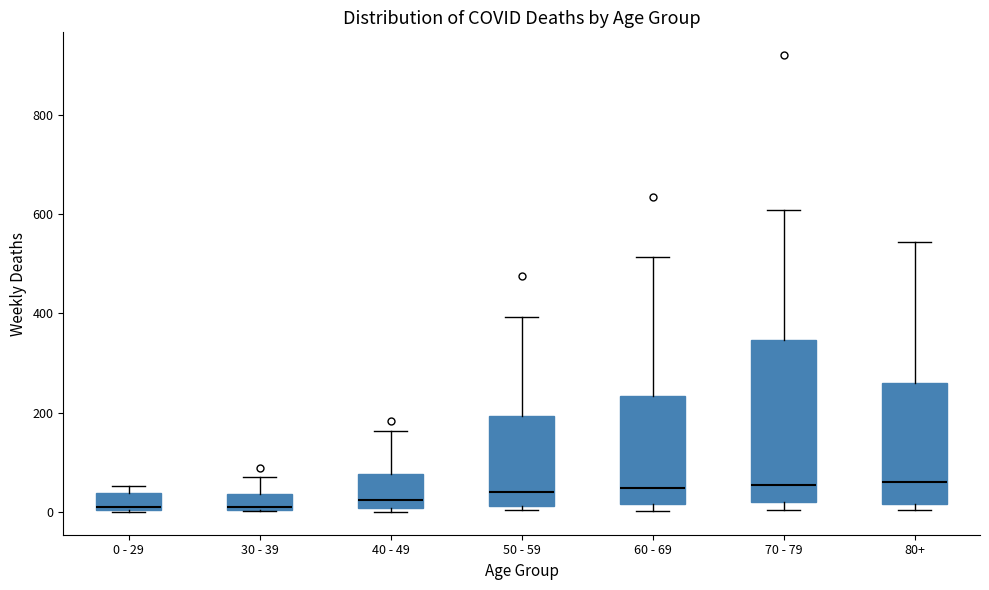

Reading left to right, read every box against the y-axis: the position of its median line, the range the box covers, and the ends of its whiskers. The values are not printed on the chart, so give them approximately, as read against the axis.

0 - 29: median 20, box 0 to 40, whiskers 0 to 60
30 - 39: median 20, box 0 to 40, whiskers 0 to 80
40 - 49: median 20, box 0 to 80, whiskers 0 (just below the box's lower edge) to 160
50 - 59: median 40, box 20 to 200, whiskers 0 to 400
60 - 69: median 40, box 20 to 240, whiskers 0 to 520
70 - 79: median 60, box 20 to 340, whiskers 0 to 600
80+: median 60, box 20 to 260, whiskers 0 to 540